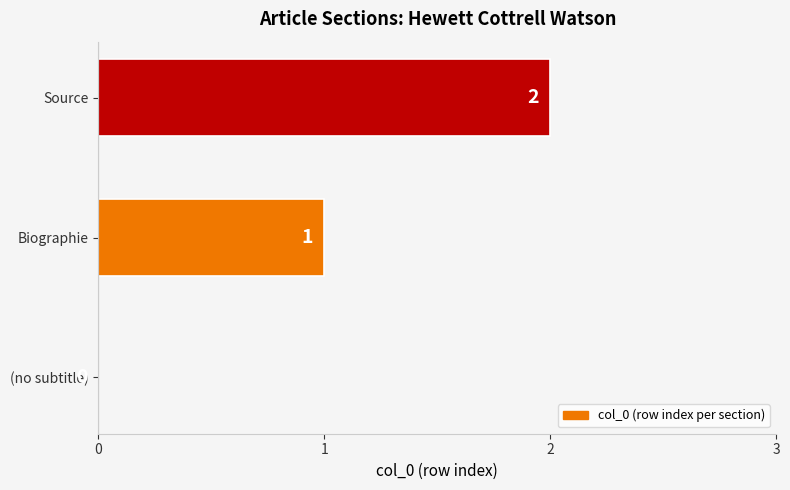

The value at (no subtitle) is -1. True or false?

False